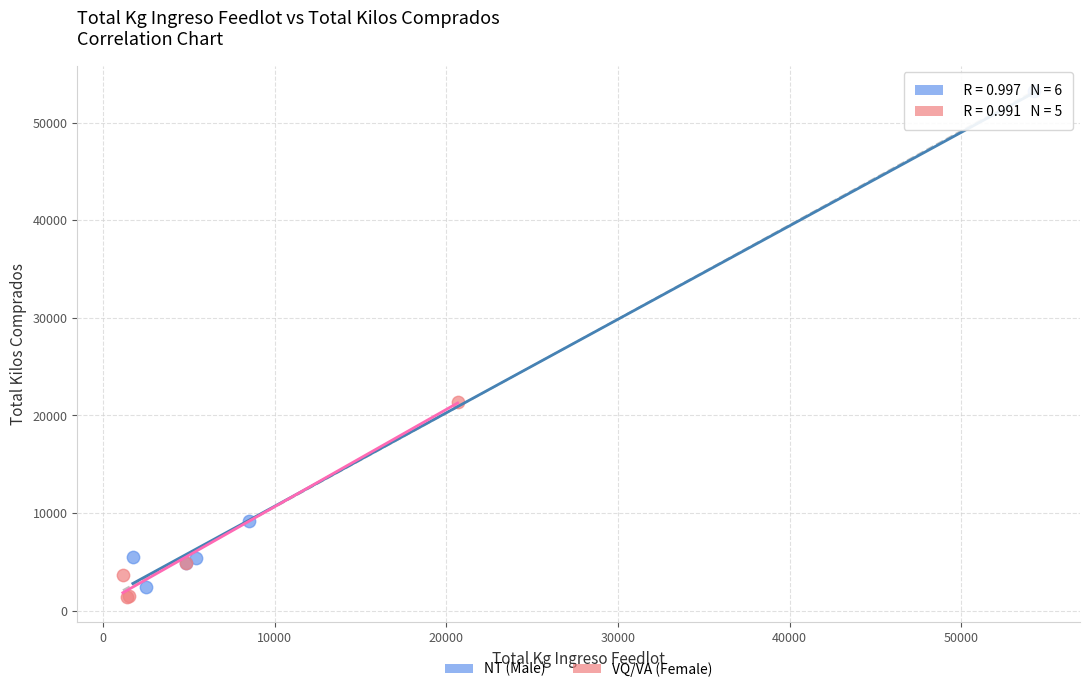

Which series has the largest Y range (max minus min)?

NT (Male)